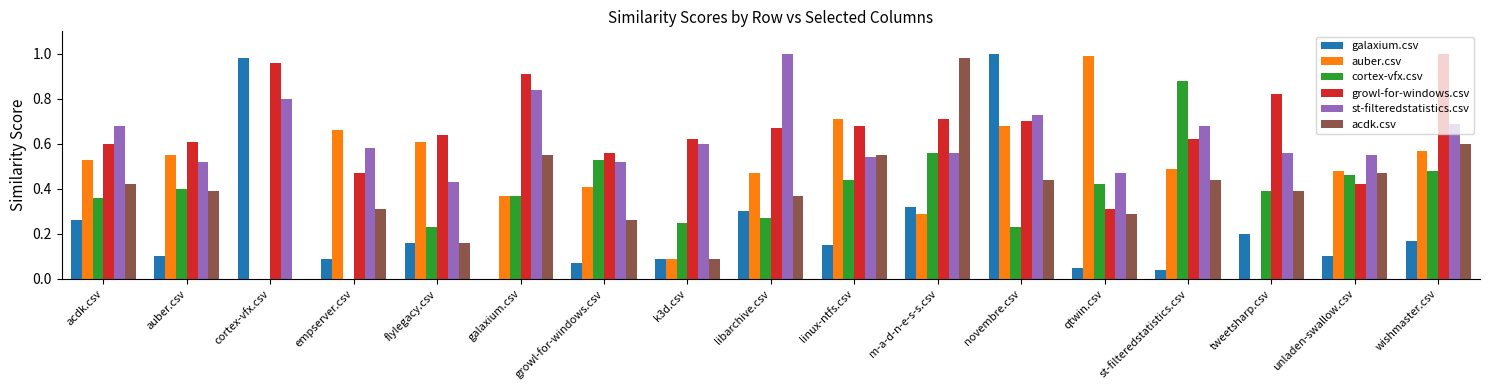

Which series changed the most between growl-for-windows.csv and m-a-d-n-e-s-s.csv?

acdk.csv